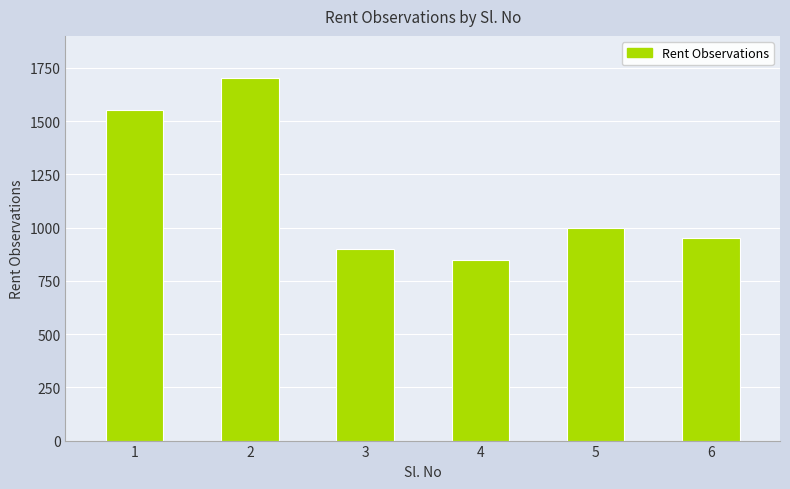

Count the number of data series in this chart.

1